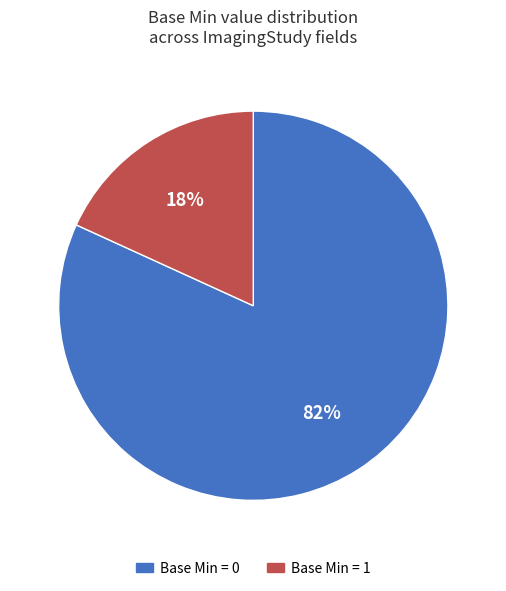

To the nearest percent, what is the average slice percentage?

50%